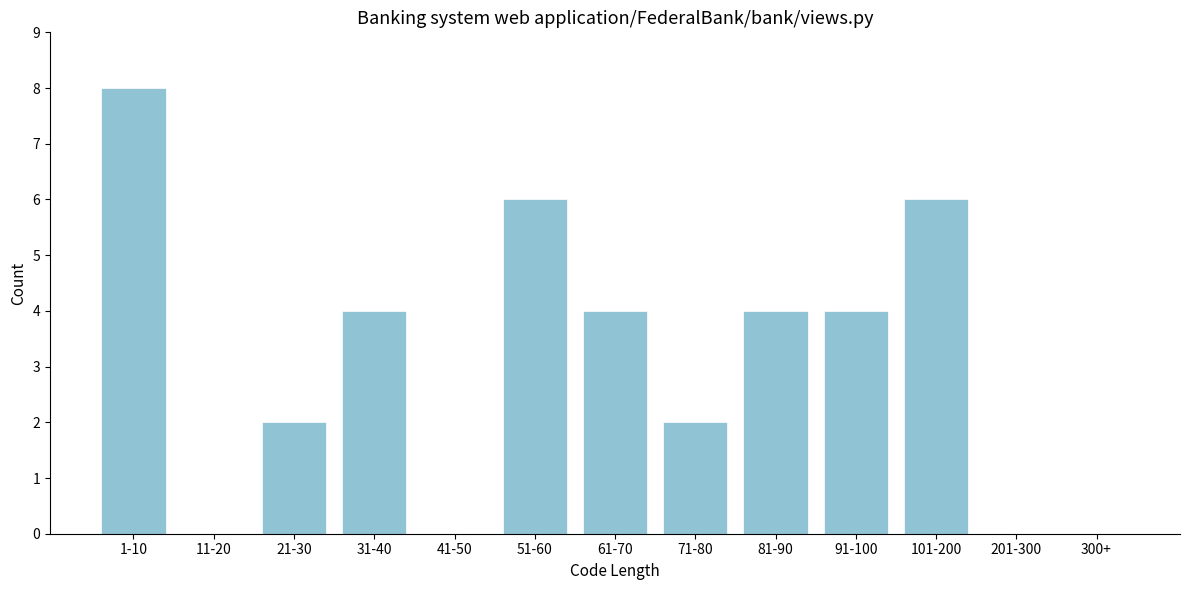

Reading right to left, what are all the values shown in this chart?

300+=0	201-300=0	101-200=6	91-100=4	81-90=4	71-80=2	61-70=4	51-60=6	41-50=0	31-40=4	21-30=2	11-20=0	1-10=8